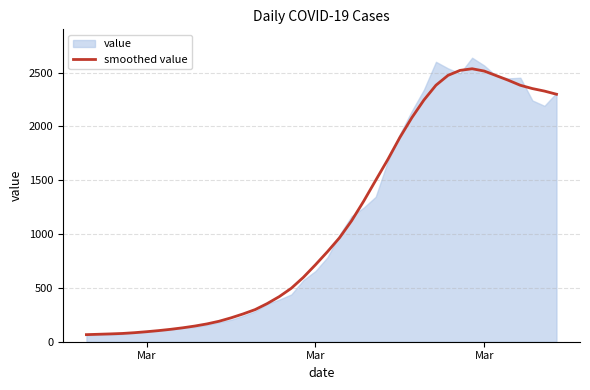

The value at Mar is 2514.4. True or false?

True